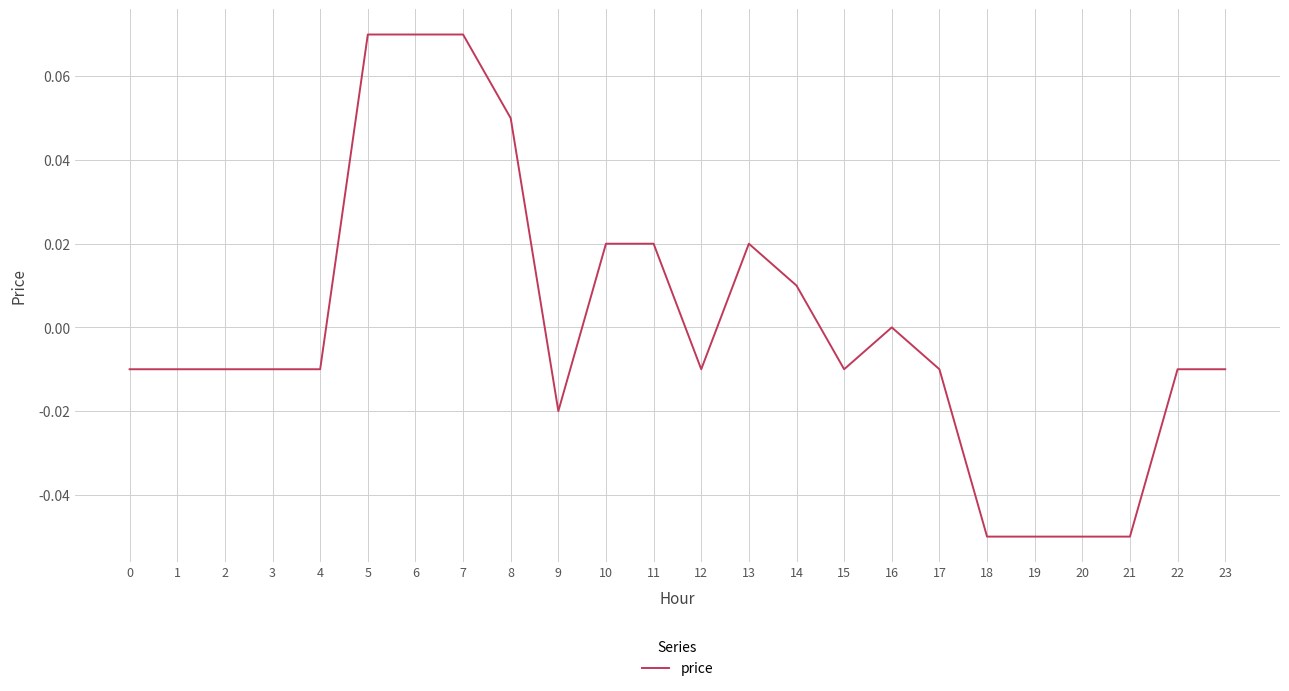

The value at 10 is 0.0. True or false?

True